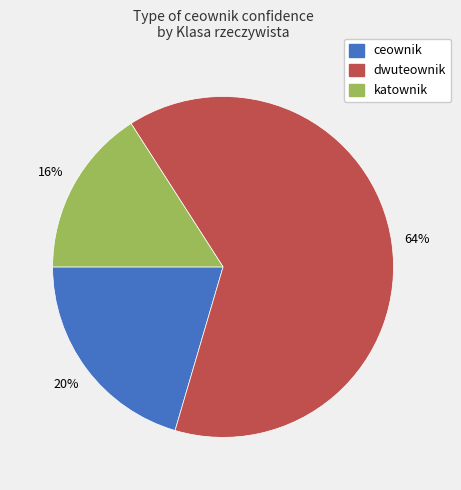

Is it true that ceownik is 20% of the pie?

True